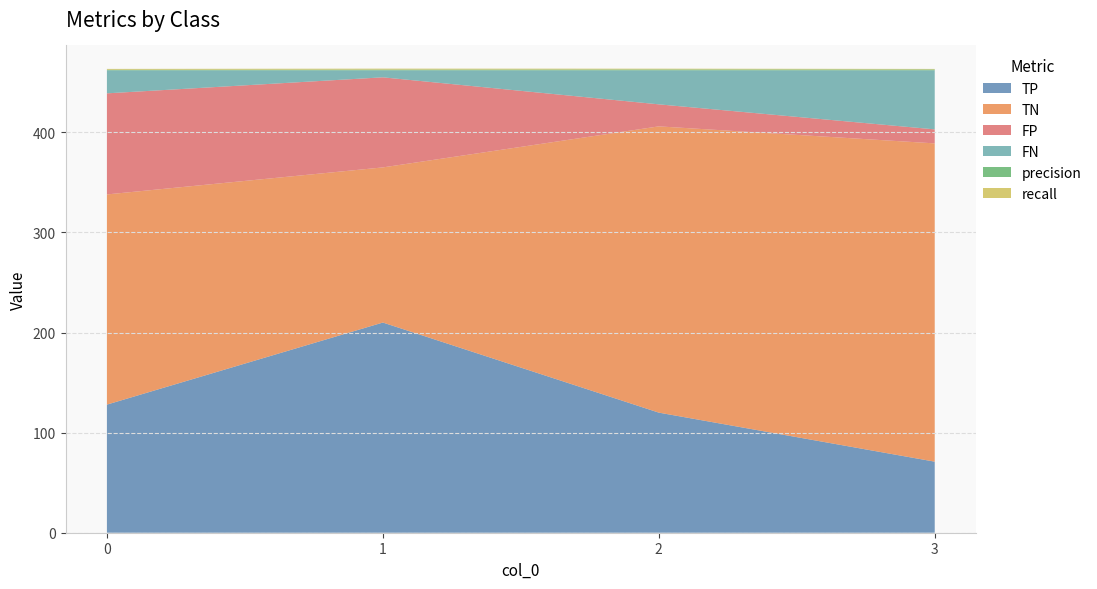

Reading left to right, extract all data points from this chart.

TP: 0=128.0	1=210.0	2=120.0	3=71.0
TN: 0=210.0	1=155.0	2=286.0	3=318.0
FP: 0=101.0	1=90.0	2=22.0	3=14.0
FN: 0=23.0	1=7.0	2=34.0	3=59.0
precision: 0=0.6	1=0.7	2=0.8	3=0.8
recall: 0=0.8	1=1.0	2=0.8	3=0.6